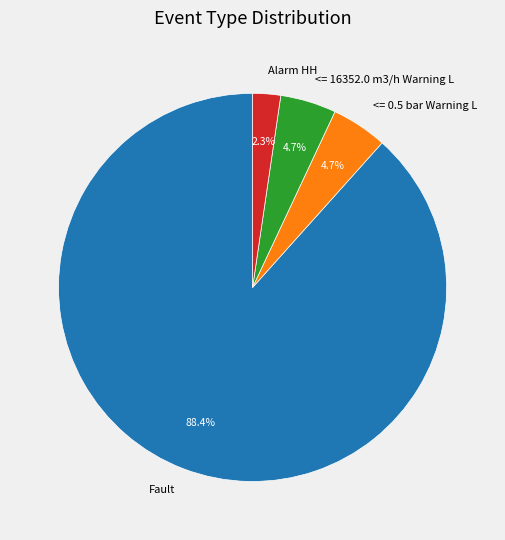

What is the total percentage of <= 0.5 bar Warning L and Alarm HH?

7.0%